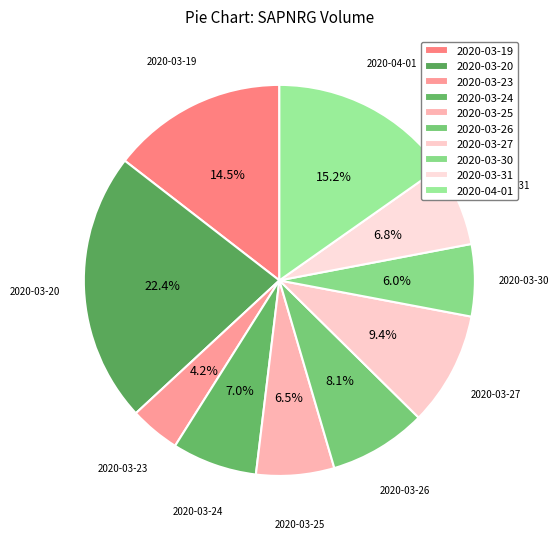

Is it true that 2020-04-01 is 15% of the pie?

True